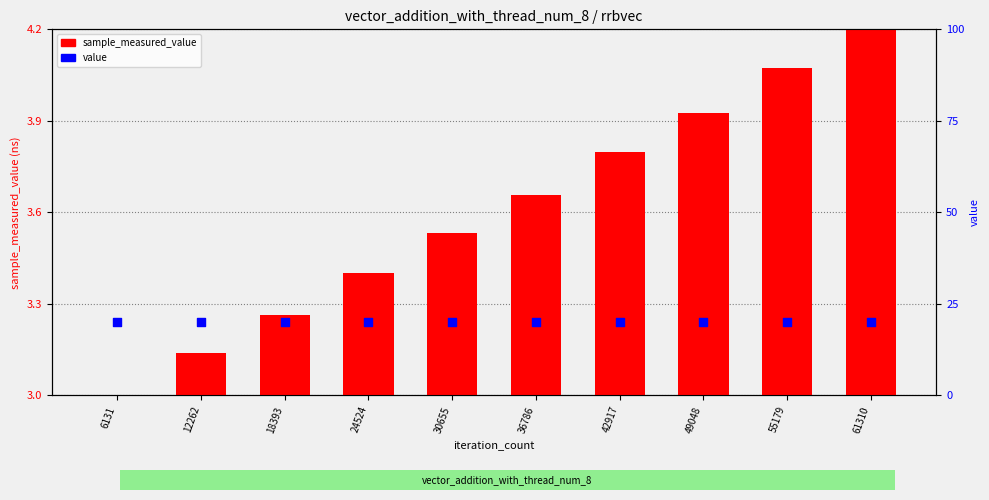

Which series has the largest total across all categories?

value